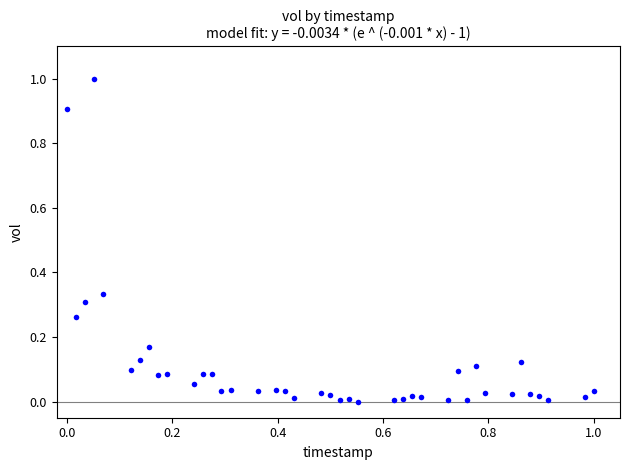

What is the range of Y values (max minus min)?

1.0